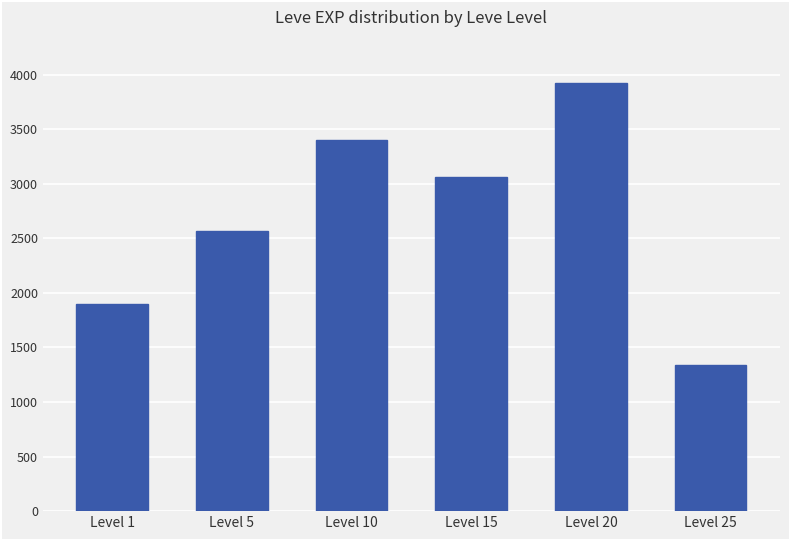

What is the average value?

2698